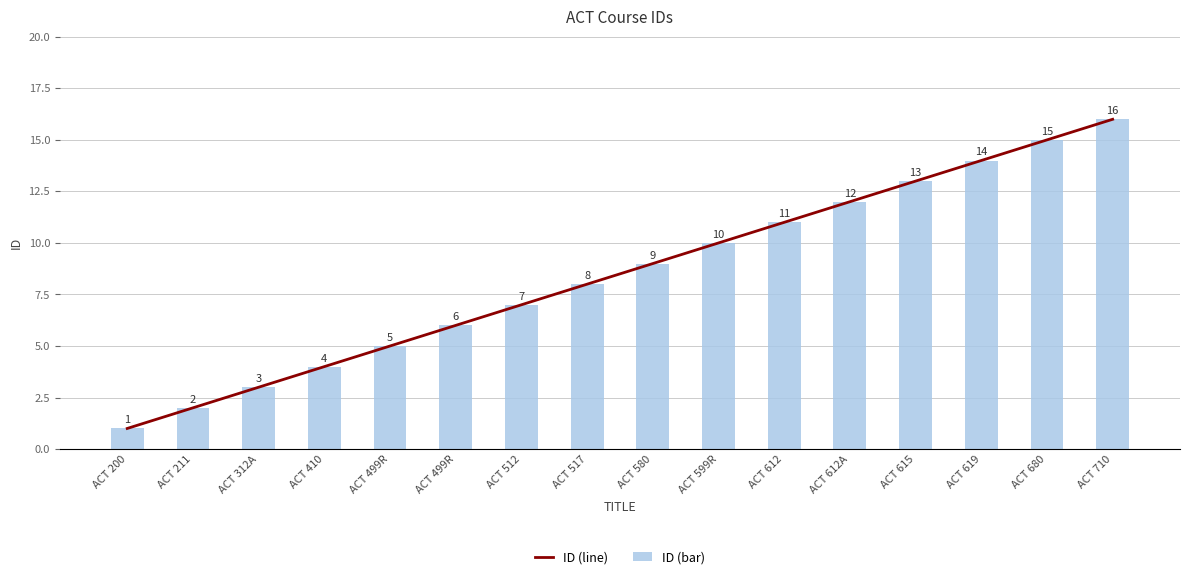

What is the label of the 14th bar from the left?

ACT 619